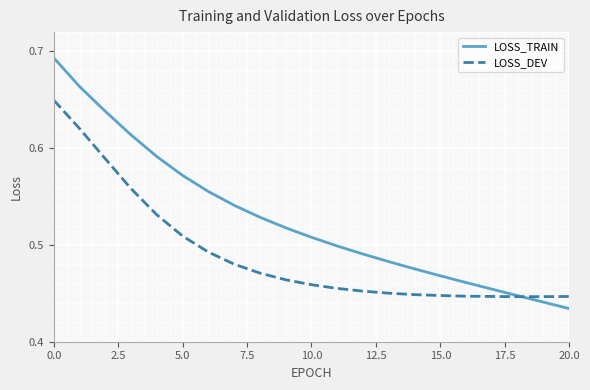

Which series has the largest total across all categories?

LOSS_TRAIN